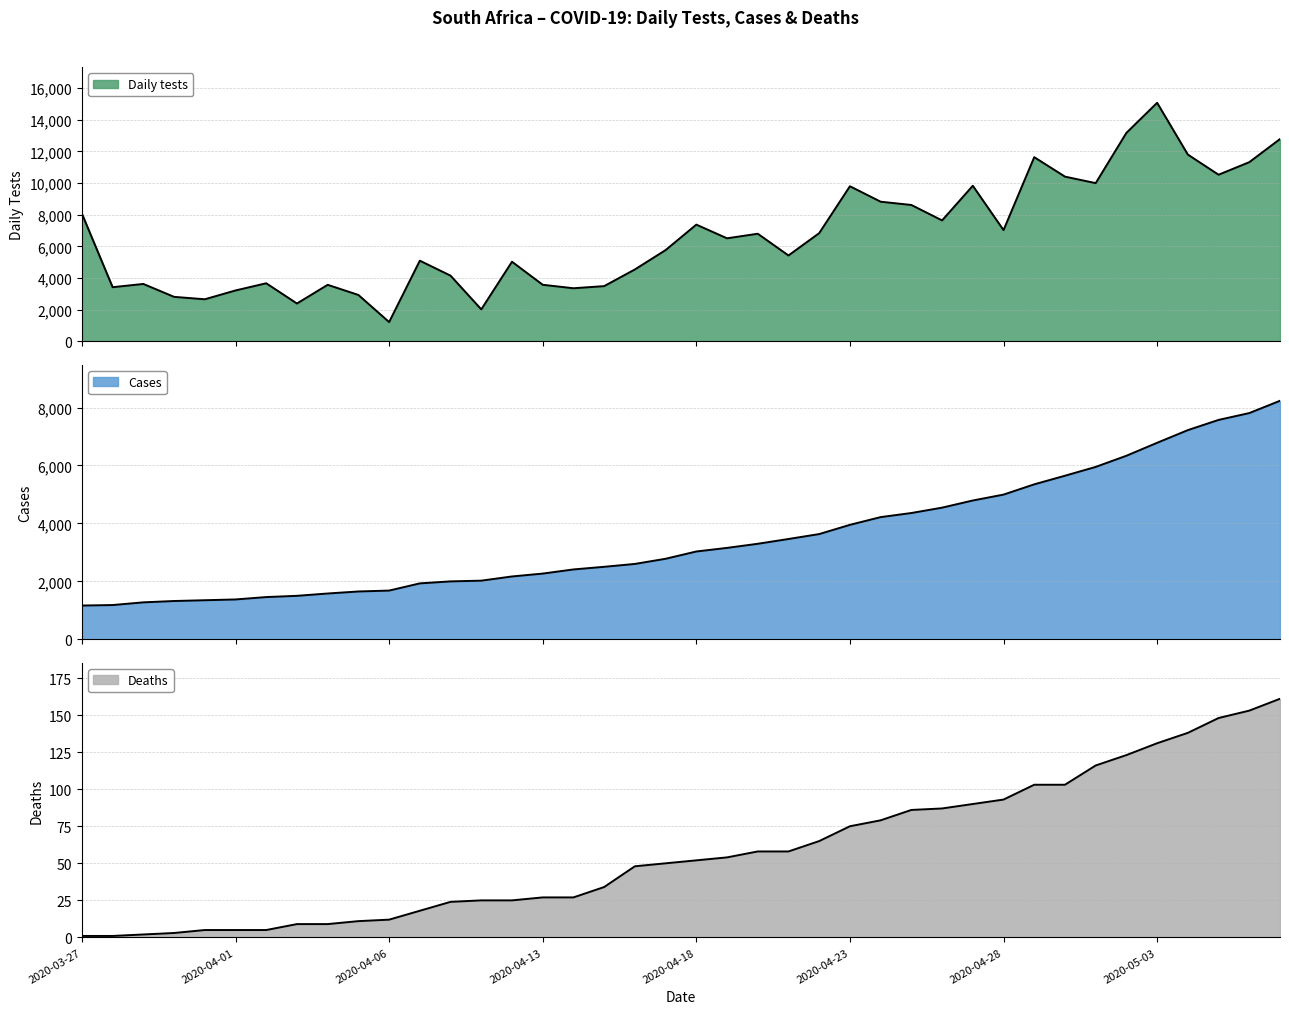

At which category is the sum across all series the highest?

2020-05-03